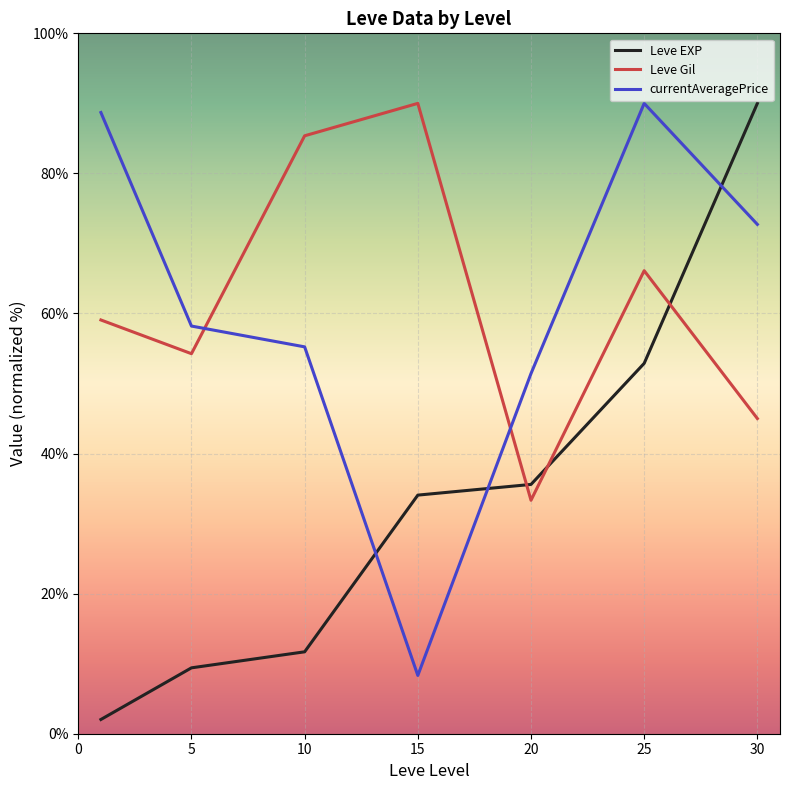

How many times do Leve Gil and currentAveragePrice cross each other?

2